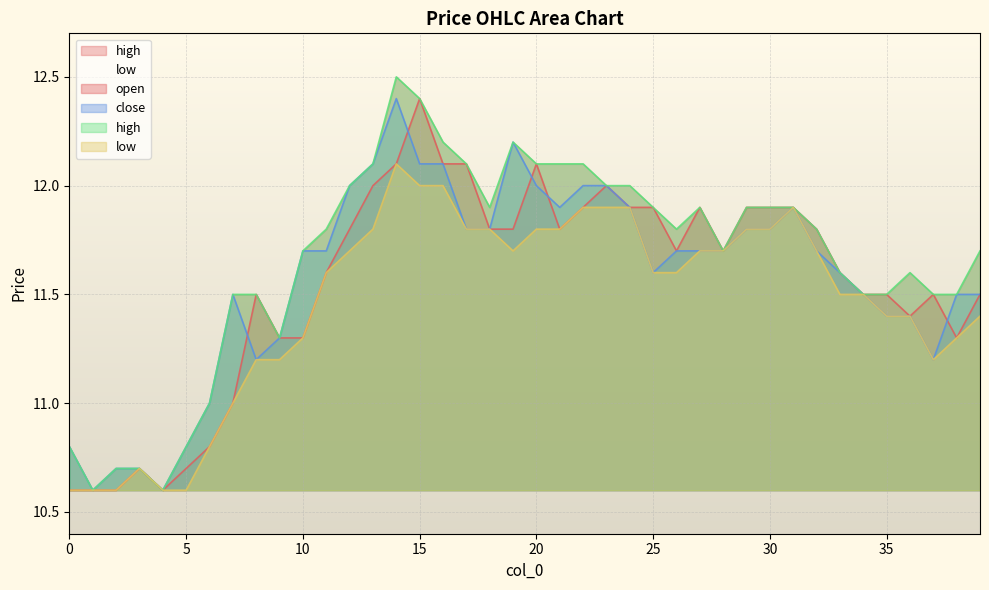

True or false: high and low cross at least once.

False